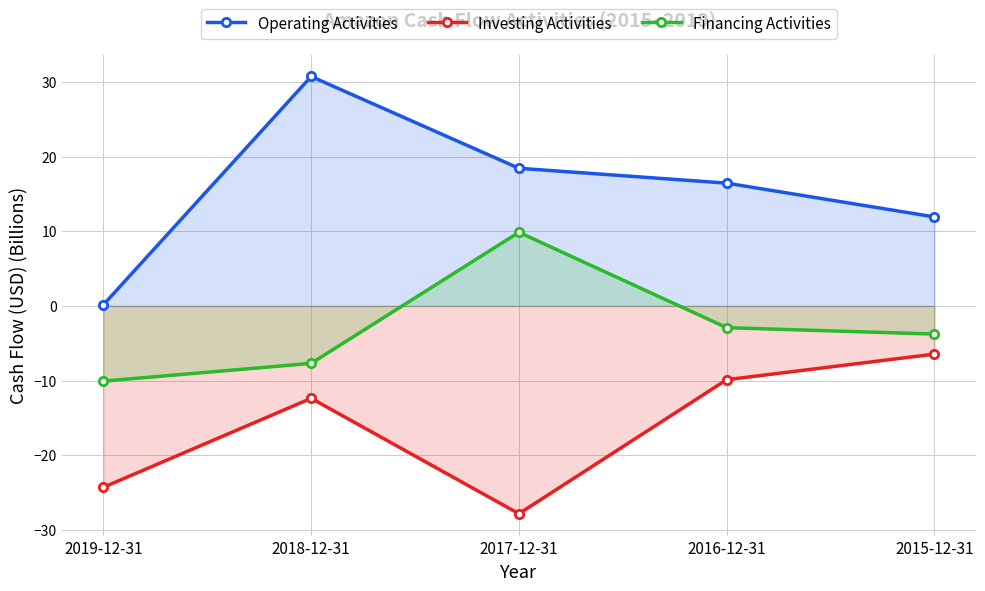

Which series changed the most between 2019-12-31 and 2018-12-31?

Operating Activities